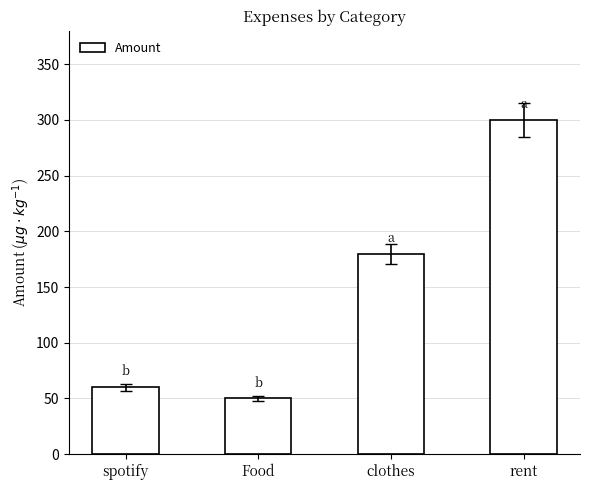

At which label is the value closest to 175?

clothes